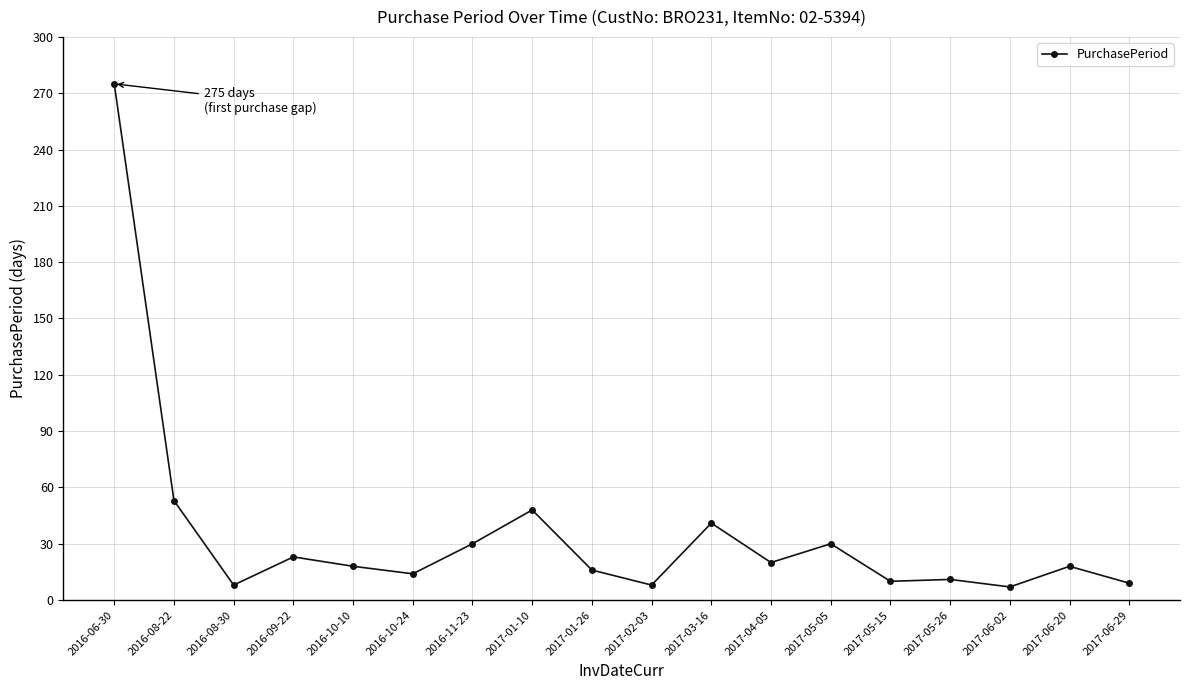

True or false: there are more than 1 points higher than both neighbors.

True